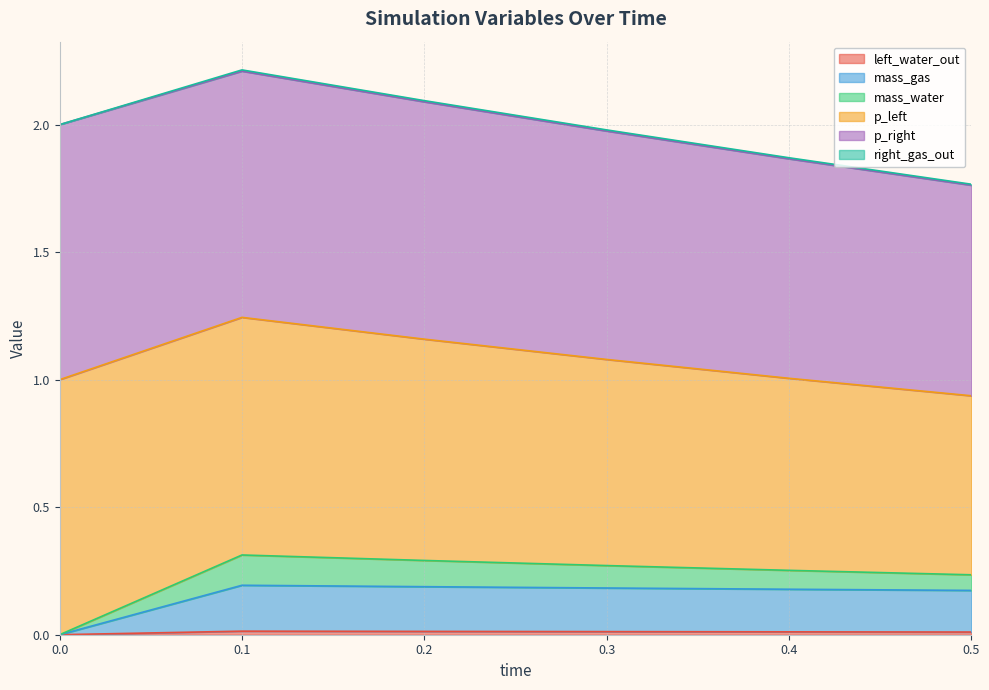

What is the maximum value for mass_gas?

0.2